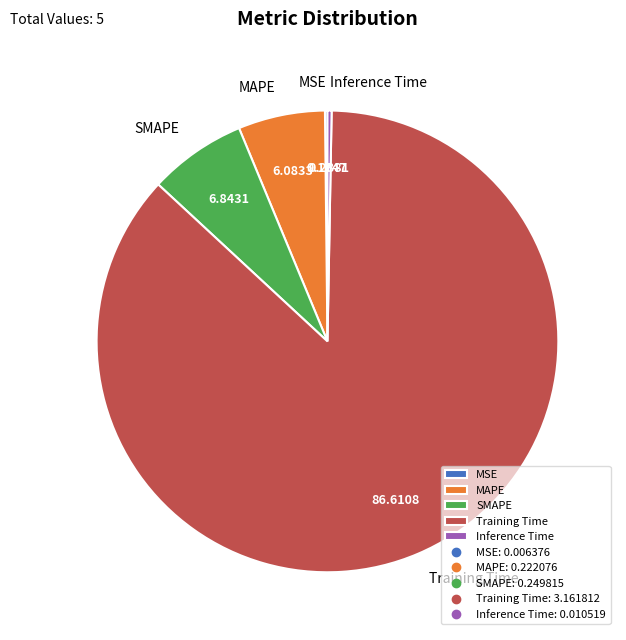

What is the largest slice in the pie chart?

Training Time